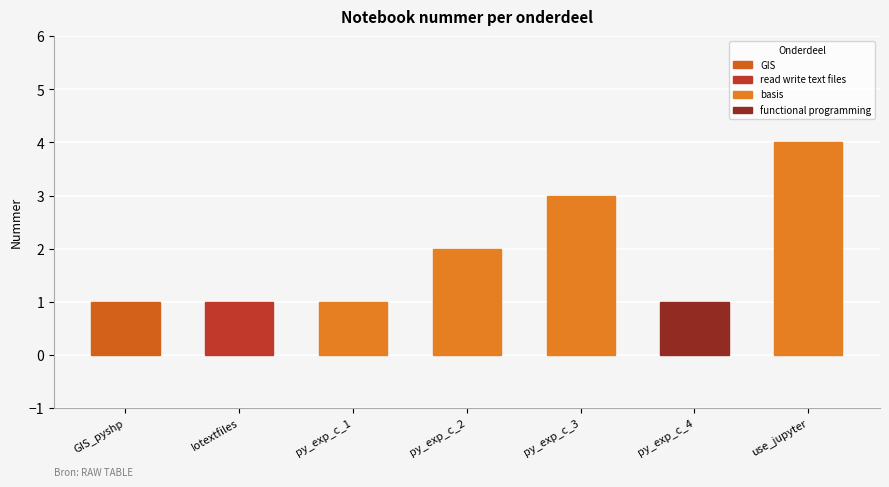

Is it true that the value at GIS_pyshp is 0?

False